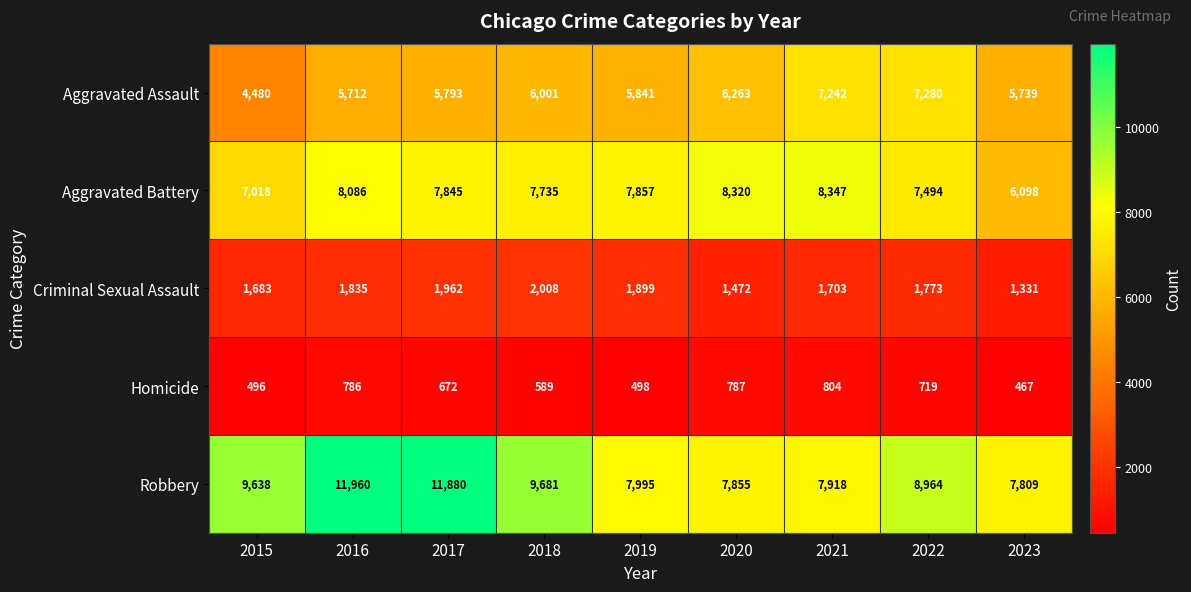

Where does the Homicide series first go above 672?

2016